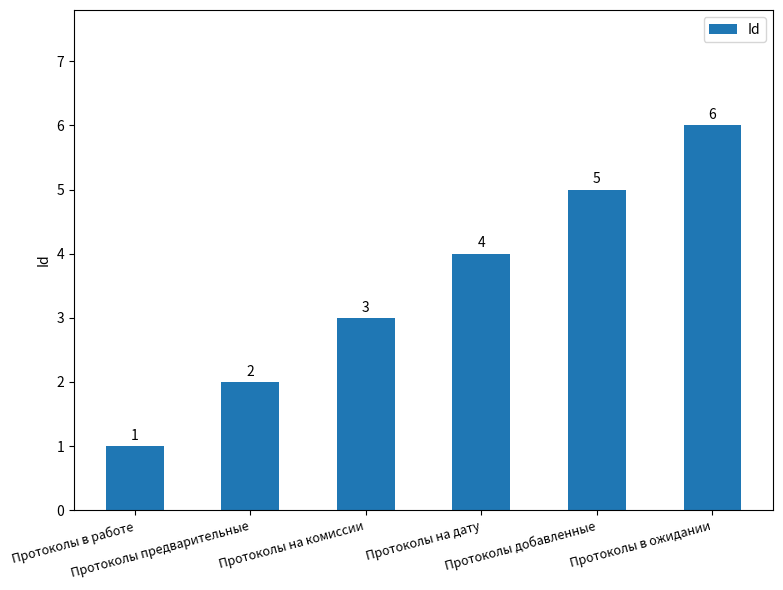

Does the chart contain stacked bars?

No